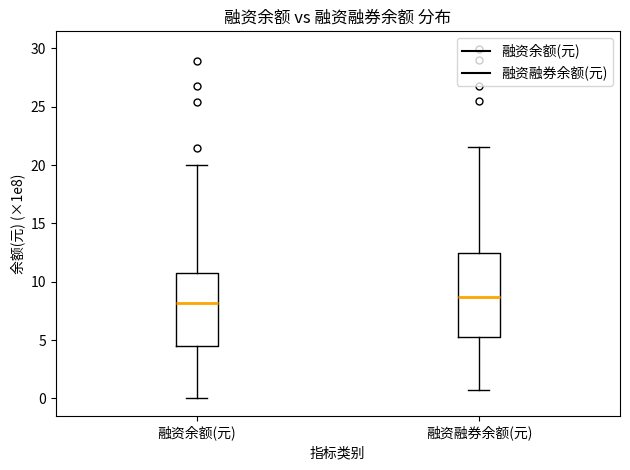

Which box has the lowest median line?

融资余额(元)